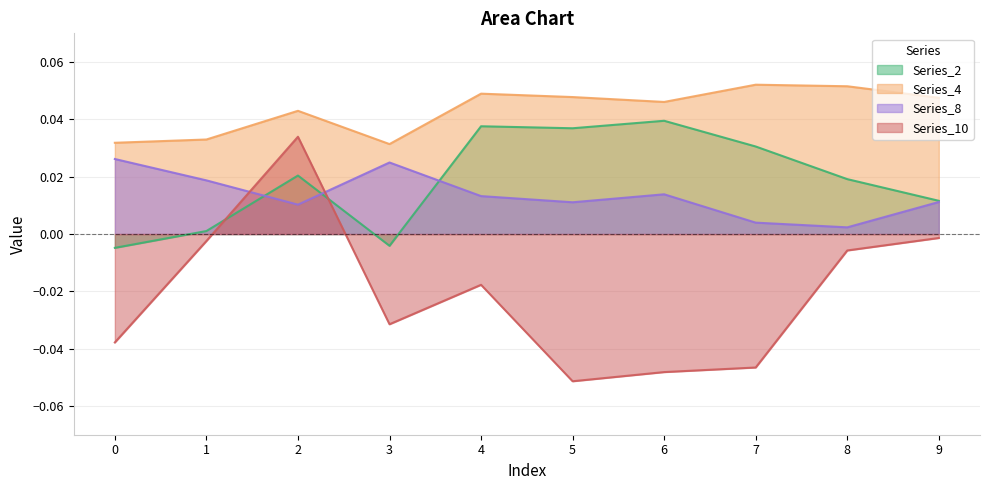

Is the value of Series_8 at 2 greater than the value of Series_2 at 4?

No